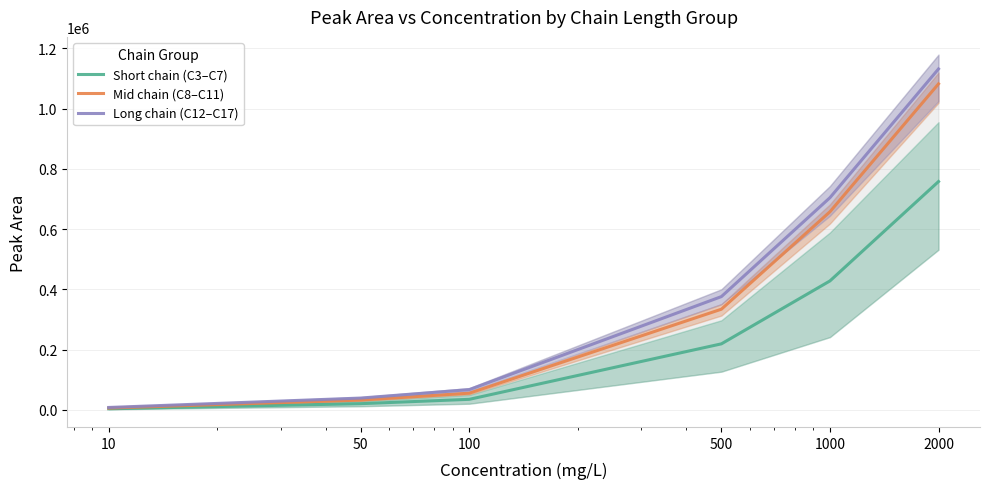

Reading left to right, extract all data points from this chart.

Short chain (C3–C7): 3600.0	20496.4	34975.6	219112.2	427960.2	757823.0
Mid chain (C8–C11): 5978.8	32482.2	55409.8	334097.8	657558.5	1082083.5
Long chain (C12–C17): 7946.3	39177.3	67180.7	375937.8	704334.8	1131668.3